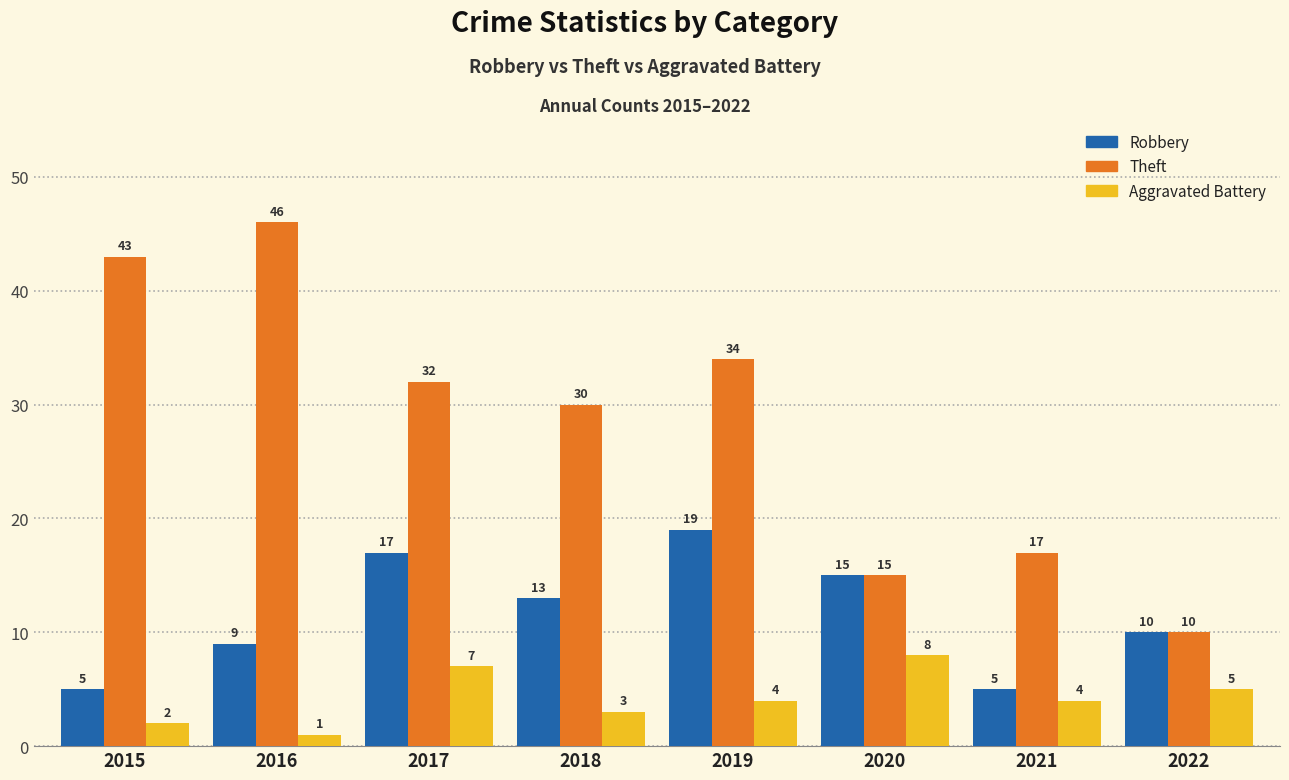

How many data points in Theft are less than 32?

4